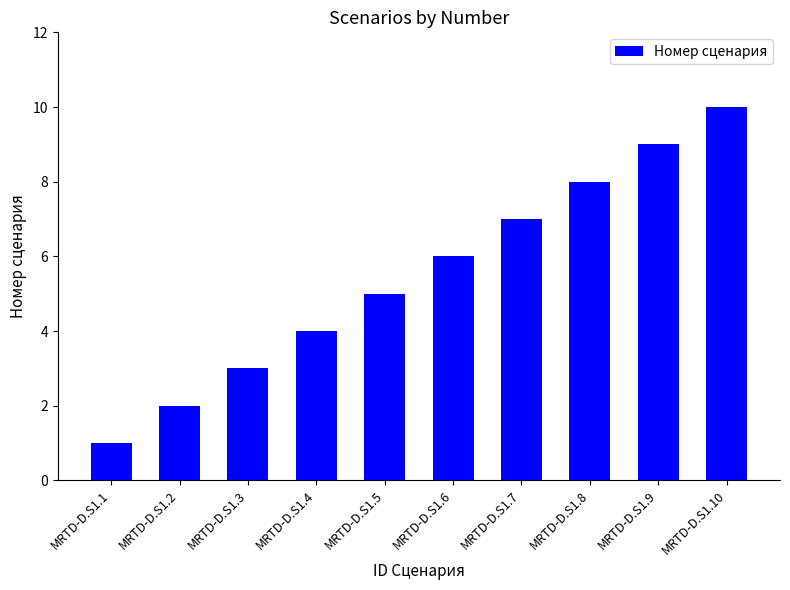

What is the smallest value displayed?

1